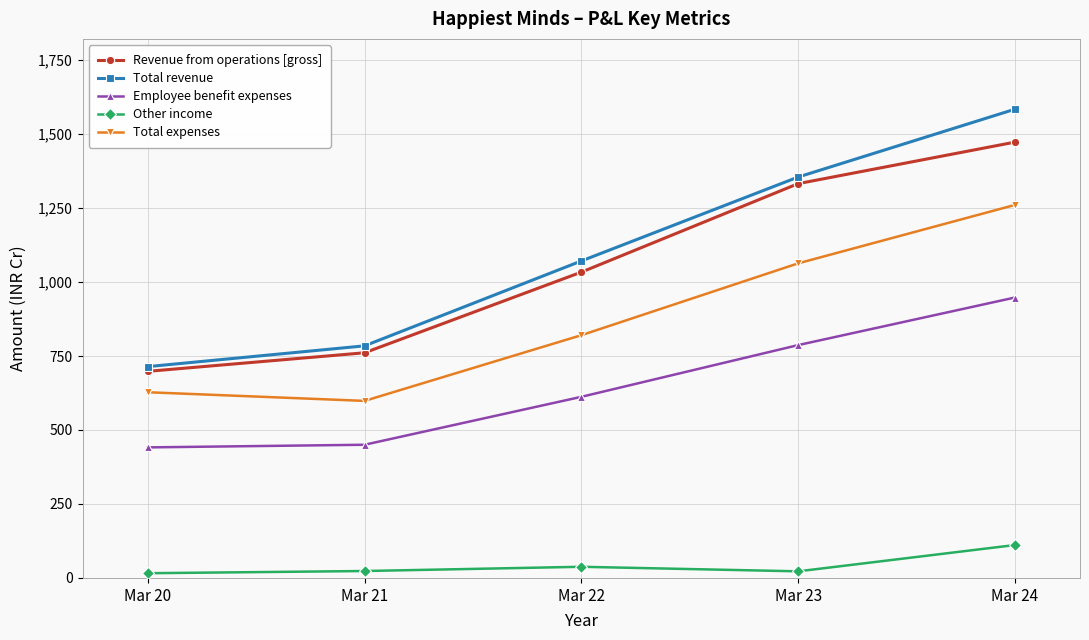

Does the chart display data point markers on the line(s)?

Yes